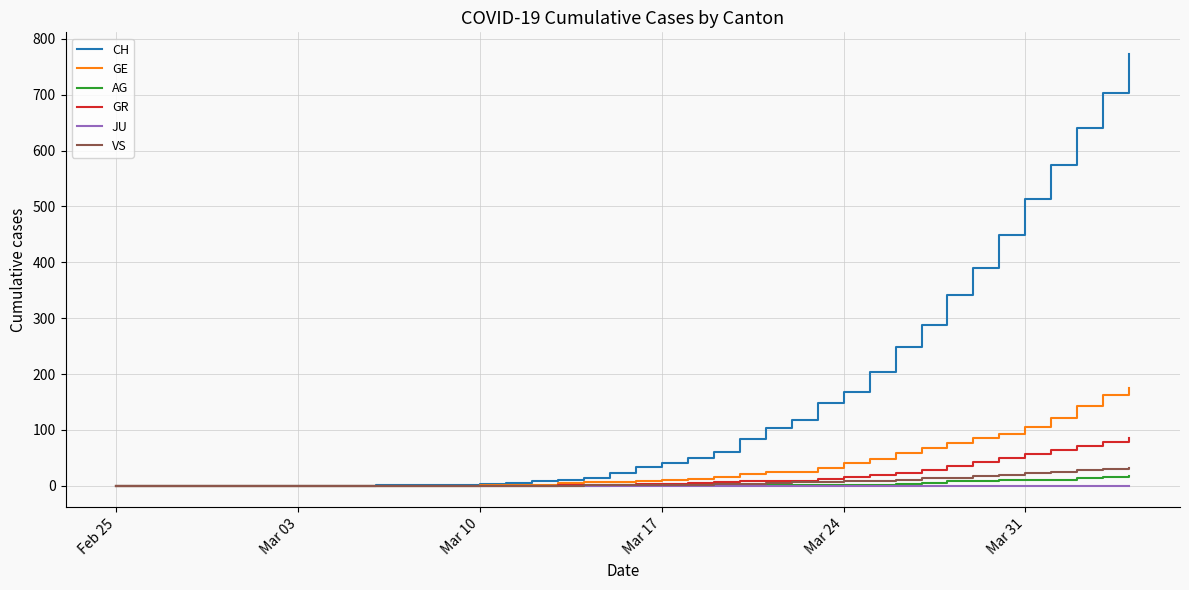

What is the greatest value displayed?

773